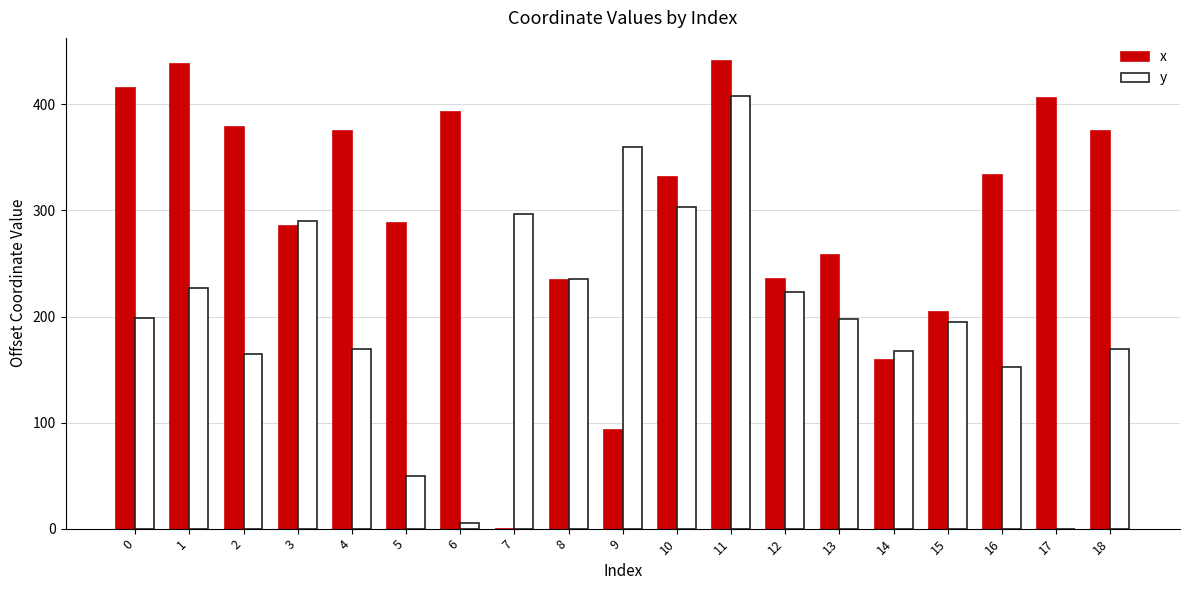

Between 10 and 16, which series saw the biggest shift?

y